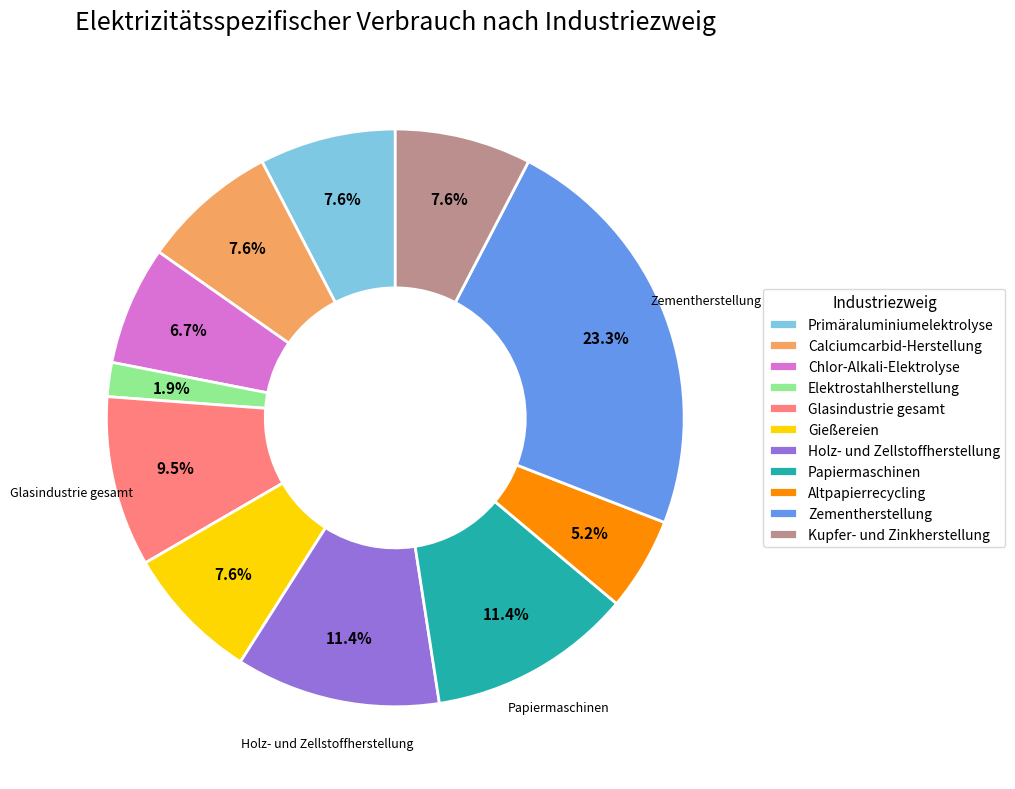

To the nearest percent, what is the difference between the largest and smallest slice percentages?

21%